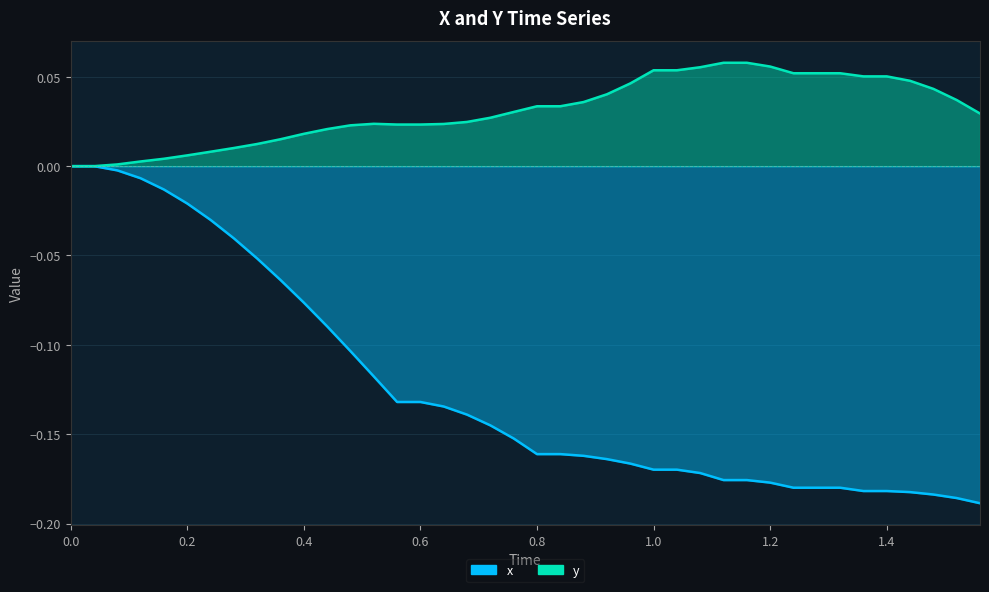

Count the number of data series in this chart.

2